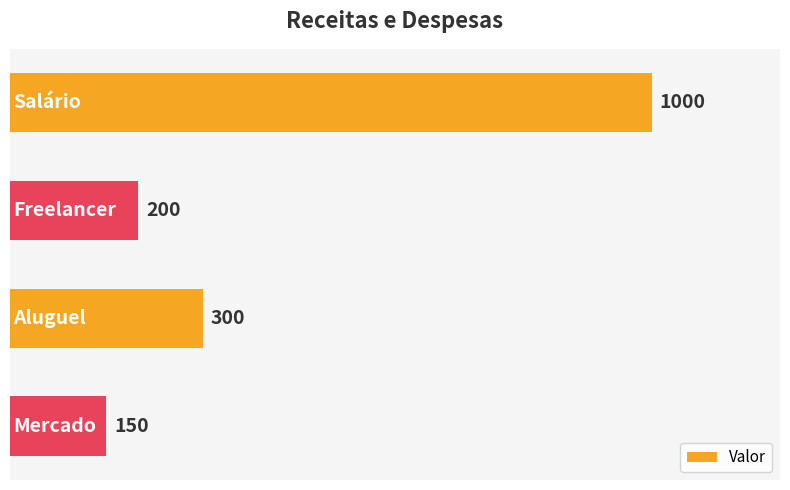

What is the greatest value displayed?

1000